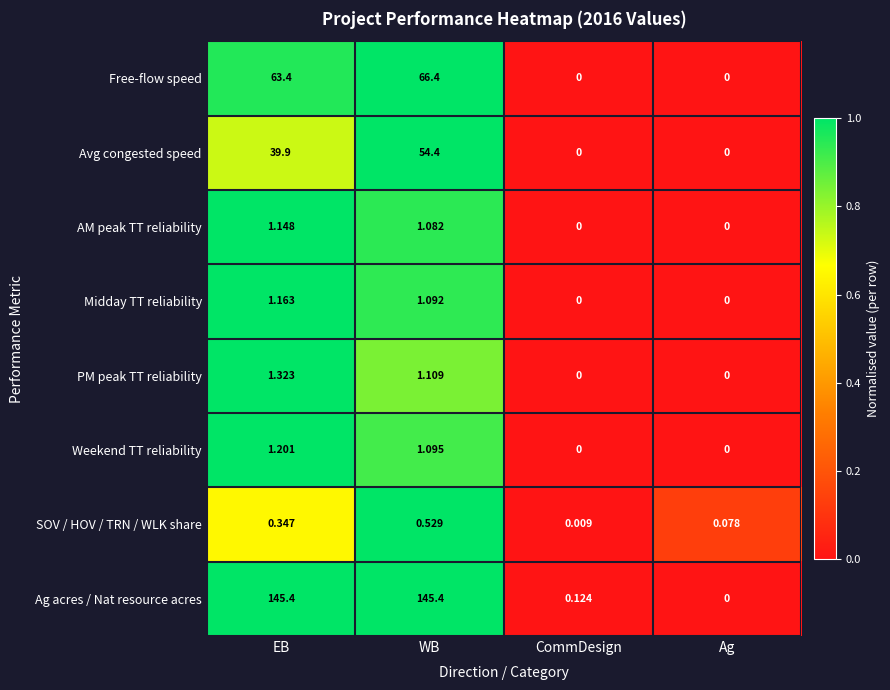

At which label does Ag acres / Nat resource acres reach its minimum?

Ag